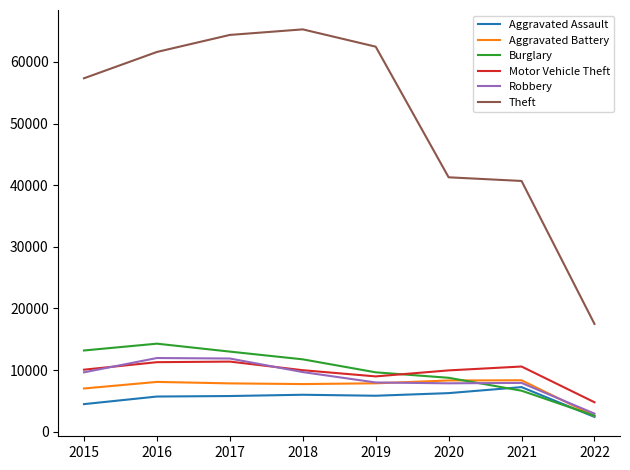

Rank the series by their maximum value, from highest to lowest.

Theft, Burglary, Robbery, Motor Vehicle Theft, Aggravated Battery, Aggravated Assault